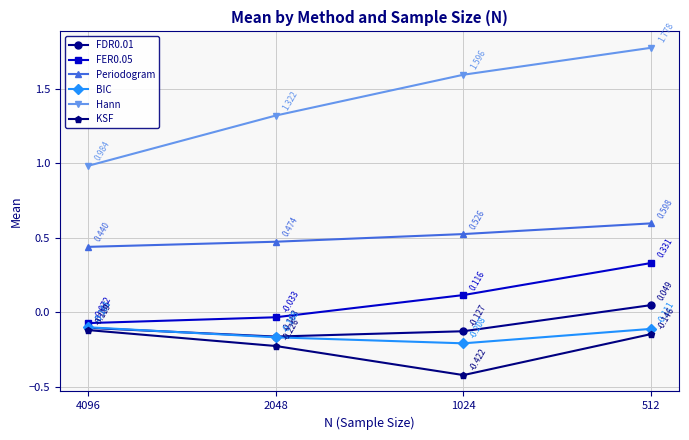

What is the difference between the FDR0.01 values at 512 and 1024?

0.2